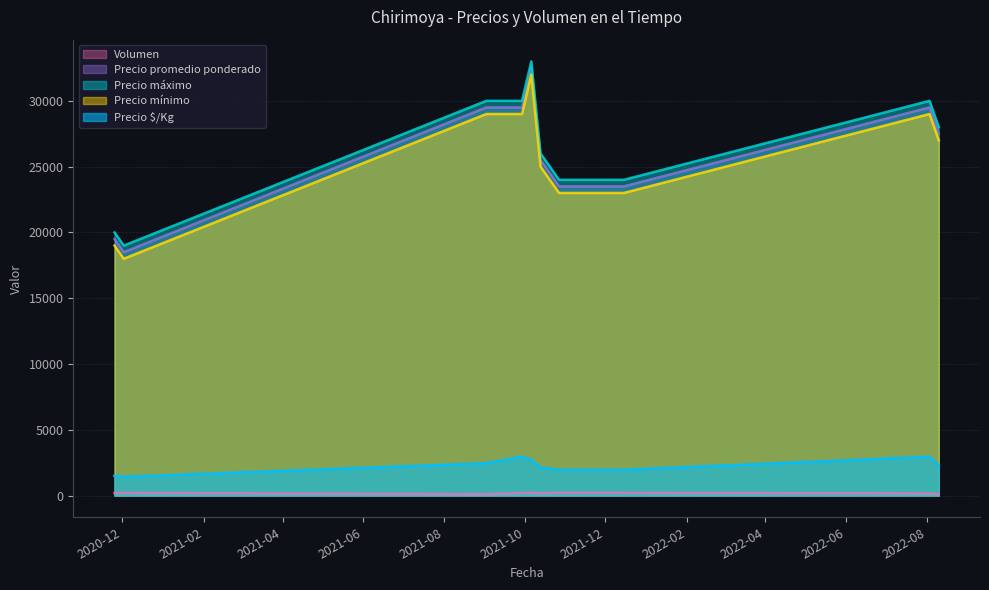

What position from the right is 2021-09-29?

9